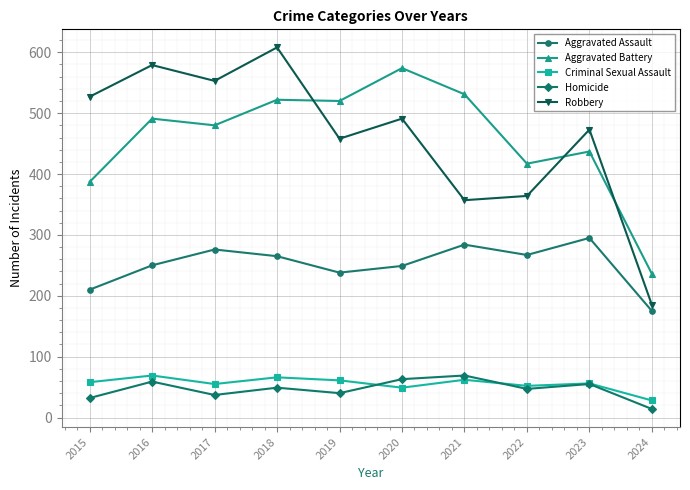

Read the Robbery value at 2017.

553